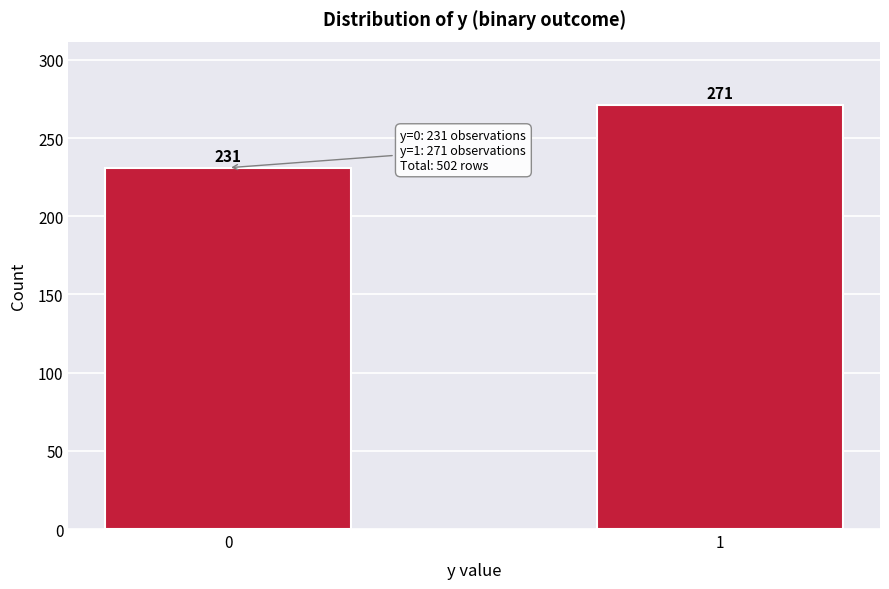

Reading left to right, what are all the values shown in this chart?

0=231	1=271